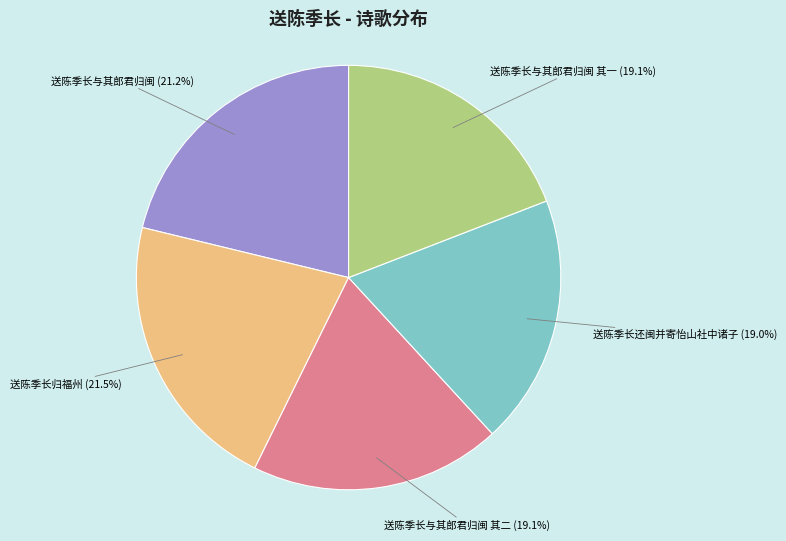

How many segments does this pie chart have?

5